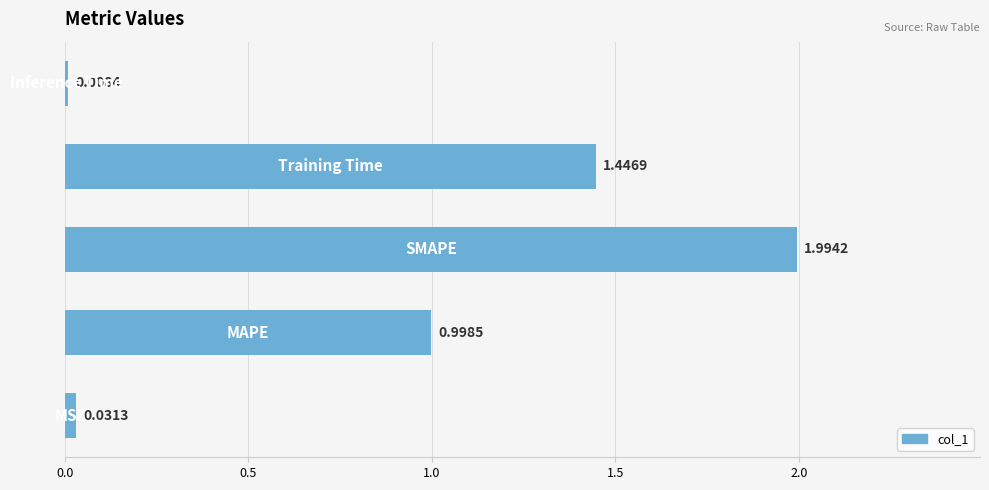

How many bars are there in total?

5